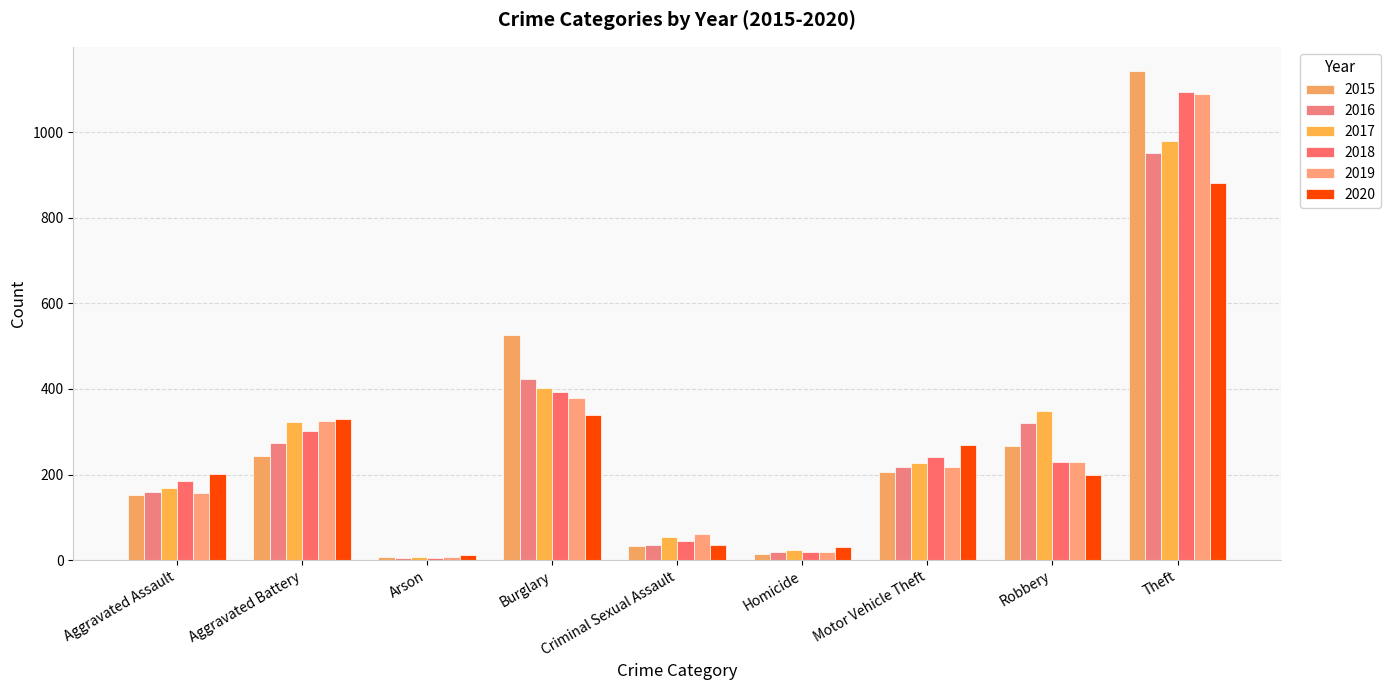

What is the difference between the maximum and minimum values in the 2016 series?

945